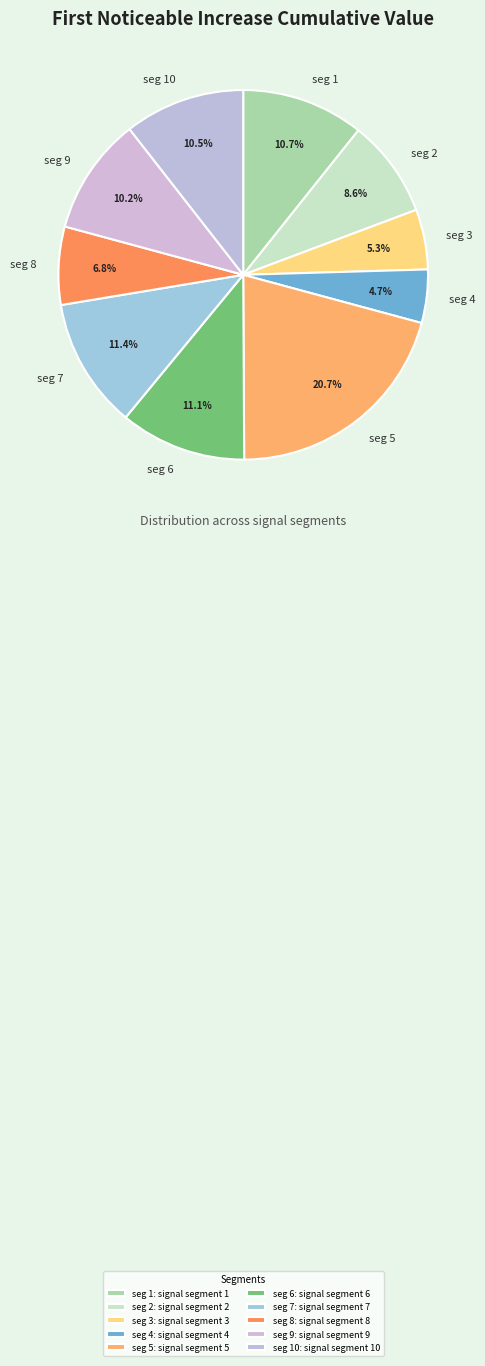

Between seg 1 and seg 7, which is larger?

seg 7